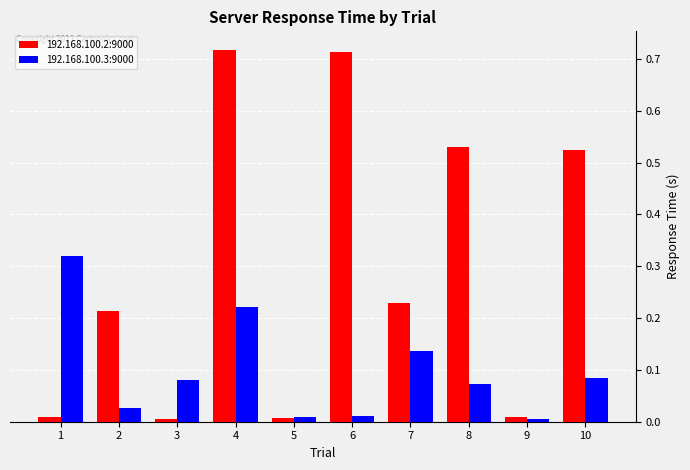

How many data points does each series have?

10